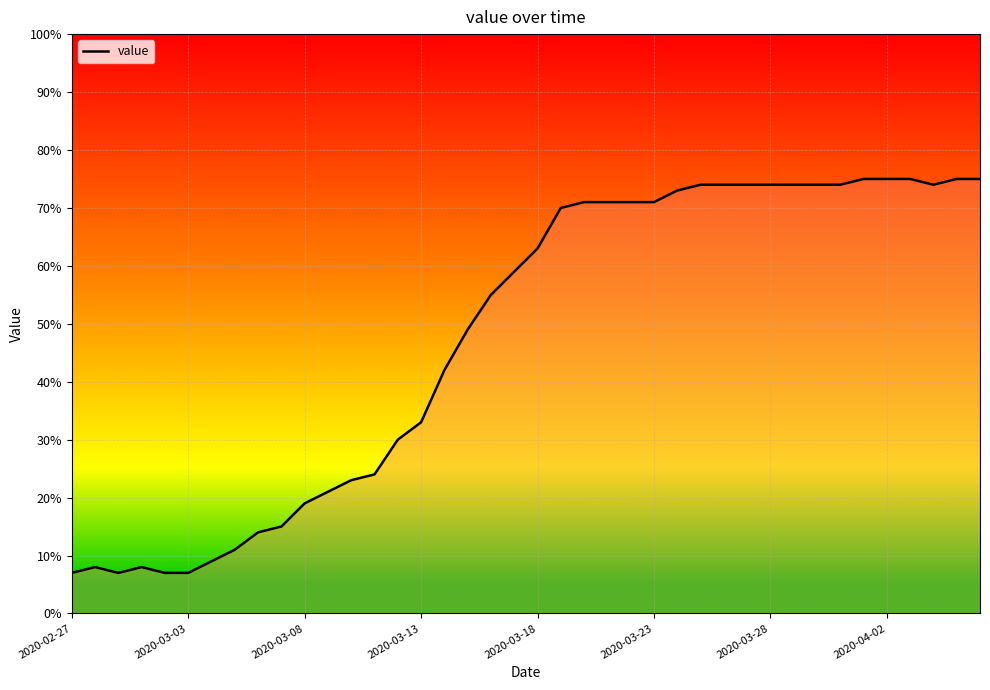

Reading left to right, extract all data points from this chart.

7	8	7	8	7	7	9	11	14	15	19	21	23	24	30	33	42	49	55	59	63	70	71	71	71	71	73	74	74	74	74	74	74	74	75	75	75	74	75	75